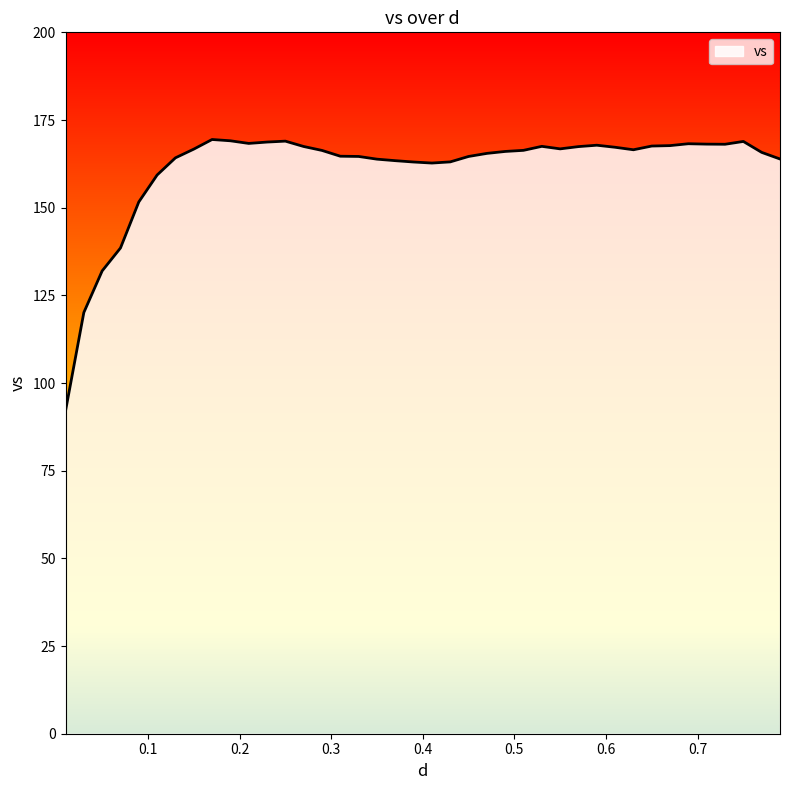

What is the difference between the maximum and minimum values?

77.4